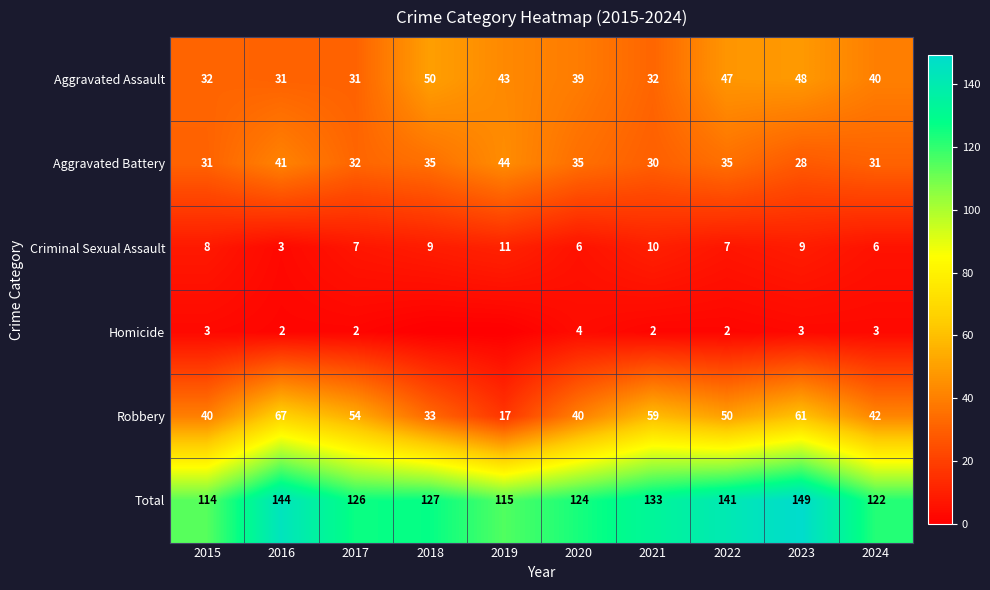

What is the sum of the Criminal Sexual Assault values at 2020 and 2022?

13